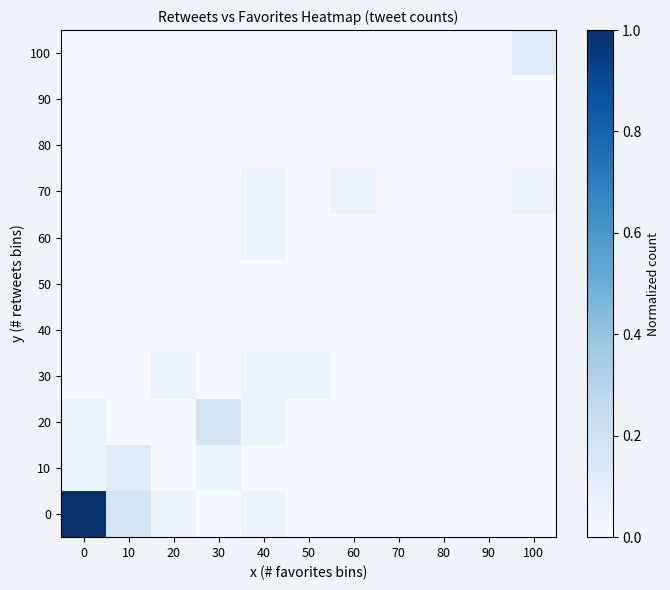

What is the total value across all series at 10?

0.3